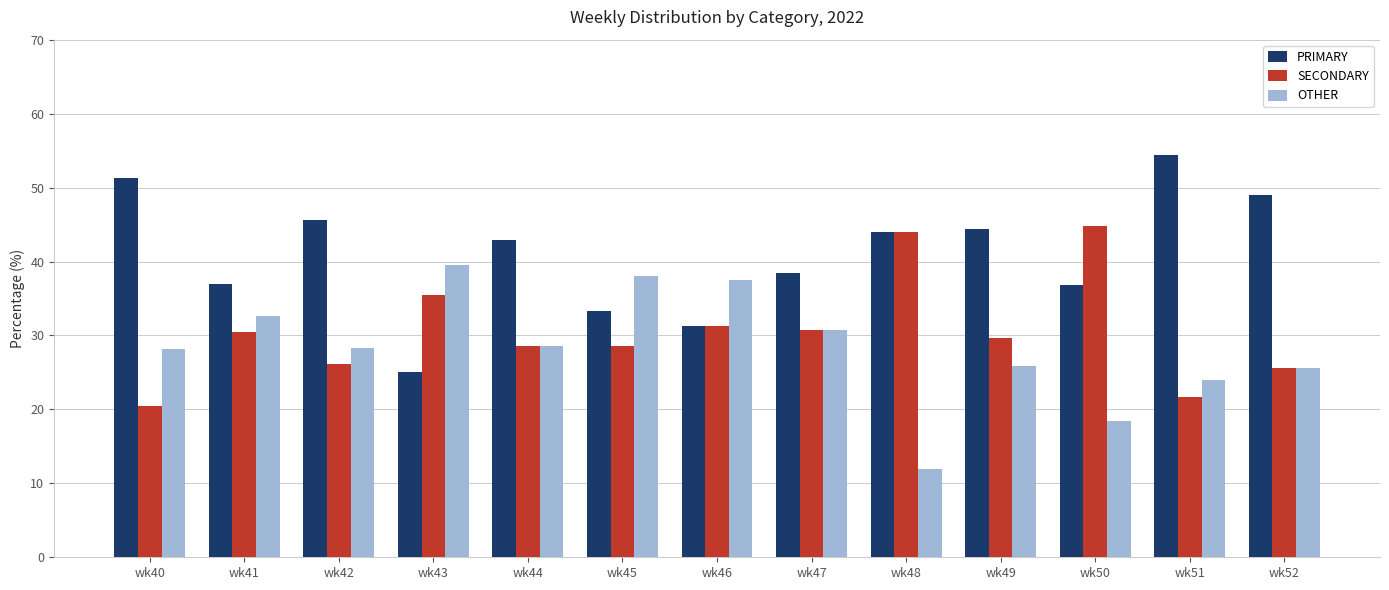

What is the difference between the SECONDARY values at wk48 and wk40?

23.5